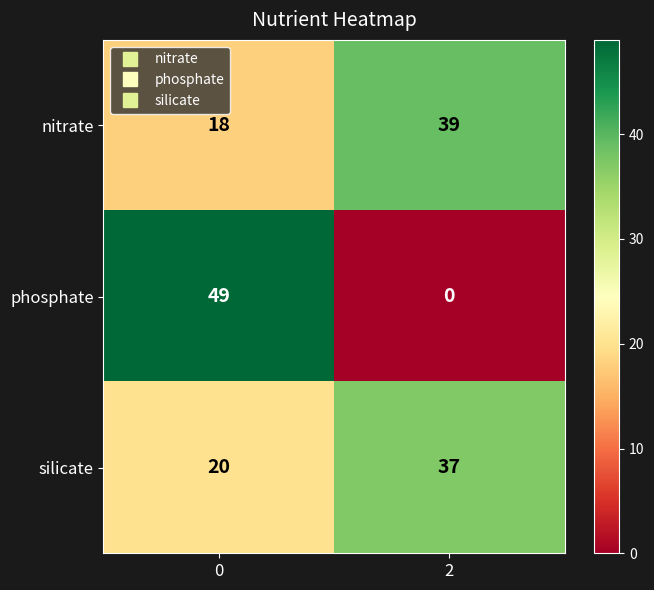

What is the difference between the nitrate values at 2 and 0?

21